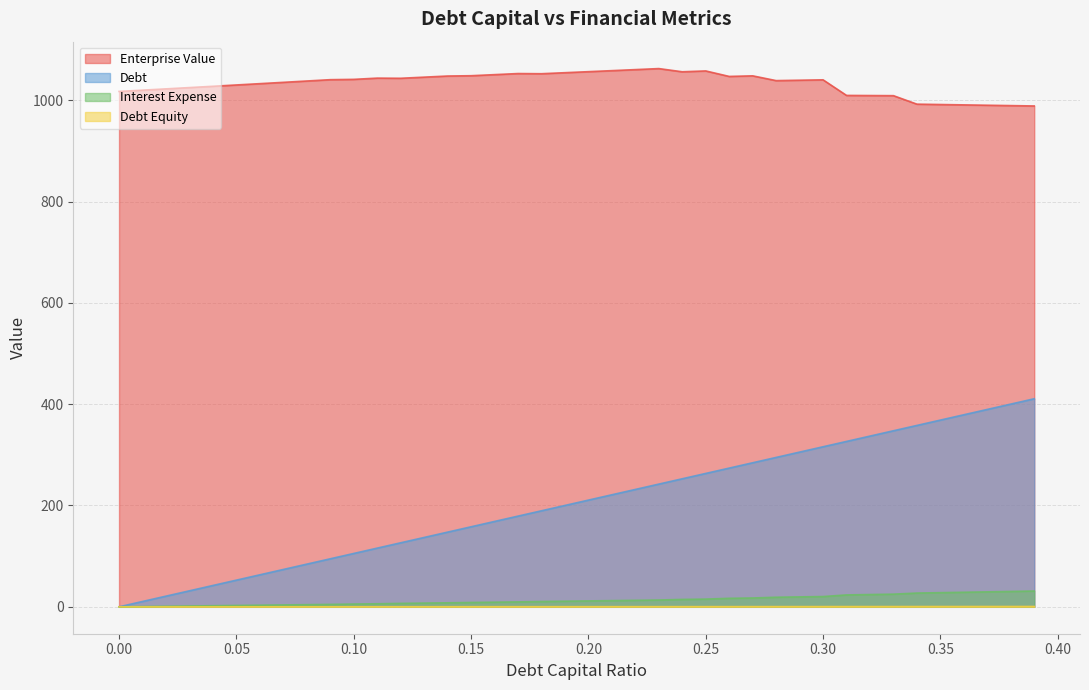

Reading left to right, transcribe all the data shown in this chart.

debt_capital: 0.0=0.0	0.01=10.5	0.02=21.1	0.03=31.6	0.04=42.1	0.05=52.7	0.06=63.2	0.07=73.7	0.08=84.2	0.09=94.8	0.1=105.3	0.11=115.8	0.12=126.4	0.13=136.9	0.14=147.4	0.15=158.0	0.16=168.5	0.17=179.0	0.18=189.6	0.19=200.1	0.2=210.6	0.21=221.2	0.22=231.7	0.23=242.2	0.24=252.7	0.25=263.3	0.26=273.8	0.27=284.3	0.28=294.9	0.29=305.4	0.3=315.9	0.31=326.5	0.32=337.0	0.33=347.5	0.34=358.1	0.35=368.6	0.36=379.1	0.37=389.6	0.38=400.2	0.39=410.7
enterprise_value: 0.0=1017.3	0.01=1019.9	0.02=1022.4	0.03=1025.0	0.04=1027.5	0.05=1030.1	0.06=1032.7	0.07=1035.3	0.08=1037.9	0.09=1040.5	0.1=1041.2	0.11=1043.6	0.12=1043.3	0.13=1045.5	0.14=1047.8	0.15=1048.3	0.16=1050.5	0.17=1052.6	0.18=1052.3	0.19=1054.3	0.2=1056.3	0.21=1058.4	0.22=1060.4	0.23=1062.4	0.24=1056.1	0.25=1057.8	0.26=1047.0	0.27=1048.1	0.28=1038.7	0.29=1039.5	0.3=1040.2	0.31=1009.5	0.32=1009.2	0.33=1009.0	0.34=992.2	0.35=991.5	0.36=990.8	0.37=990.1	0.38=989.4	0.39=988.6
debt: 0.0=0.0	0.01=0.0	0.02=0.0	0.03=0.0	0.04=0.0	0.05=0.1	0.06=0.1	0.07=0.1	0.08=0.1	0.09=0.1	0.1=0.1	0.11=0.1	0.12=0.1	0.13=0.1	0.14=0.2	0.15=0.2	0.16=0.2	0.17=0.2	0.18=0.2	0.19=0.2	0.2=0.2	0.21=0.3	0.22=0.3	0.23=0.3	0.24=0.3	0.25=0.3	0.26=0.4	0.27=0.4	0.28=0.4	0.29=0.4	0.3=0.4	0.31=0.4	0.32=0.5	0.33=0.5	0.34=0.5	0.35=0.5	0.36=0.6	0.37=0.6	0.38=0.6	0.39=0.6
interest_expense: 0.0=0.0	0.01=0.5	0.02=1.1	0.03=1.6	0.04=2.1	0.05=2.6	0.06=3.2	0.07=3.7	0.08=4.2	0.09=4.8	0.1=5.5	0.11=6.0	0.12=6.8	0.13=7.3	0.14=7.9	0.15=8.6	0.16=9.1	0.17=9.7	0.18=10.5	0.19=11.1	0.2=11.6	0.21=12.2	0.22=12.8	0.23=13.4	0.24=14.6	0.25=15.2	0.26=16.8	0.27=17.4	0.28=18.9	0.29=19.6	0.3=20.3	0.31=23.5	0.32=24.2	0.33=25.0	0.34=27.1	0.35=27.9	0.36=28.7	0.37=29.5	0.38=30.3	0.39=31.1